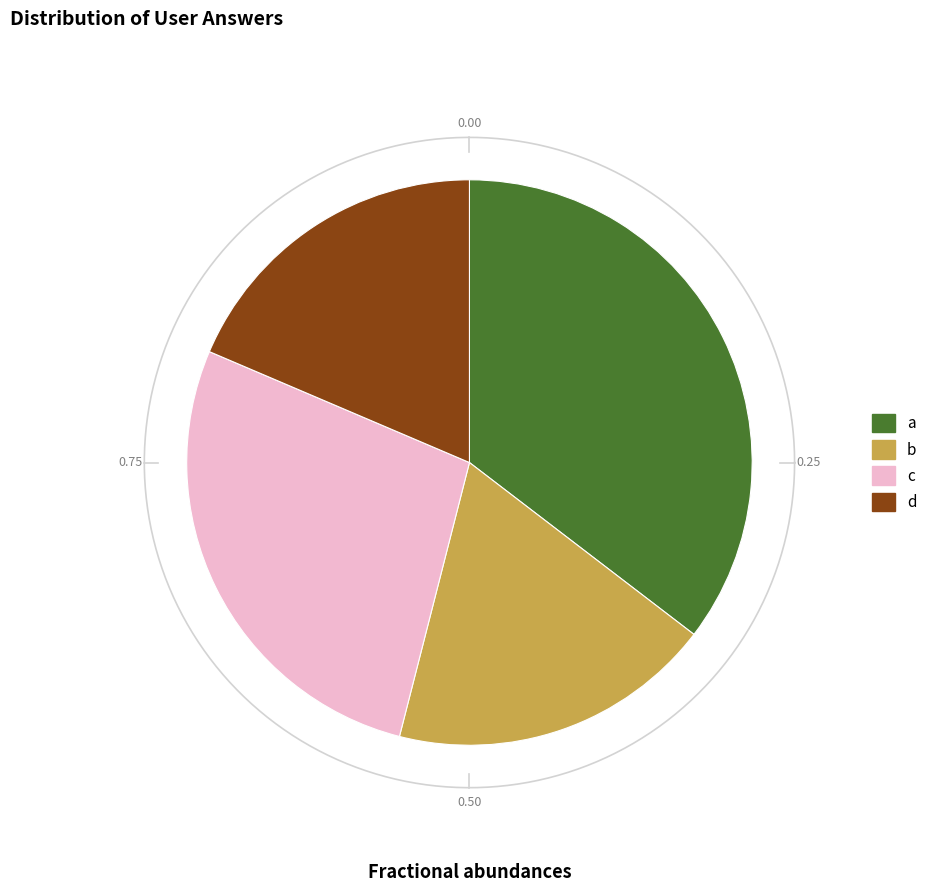

How many segments does this pie chart have?

4